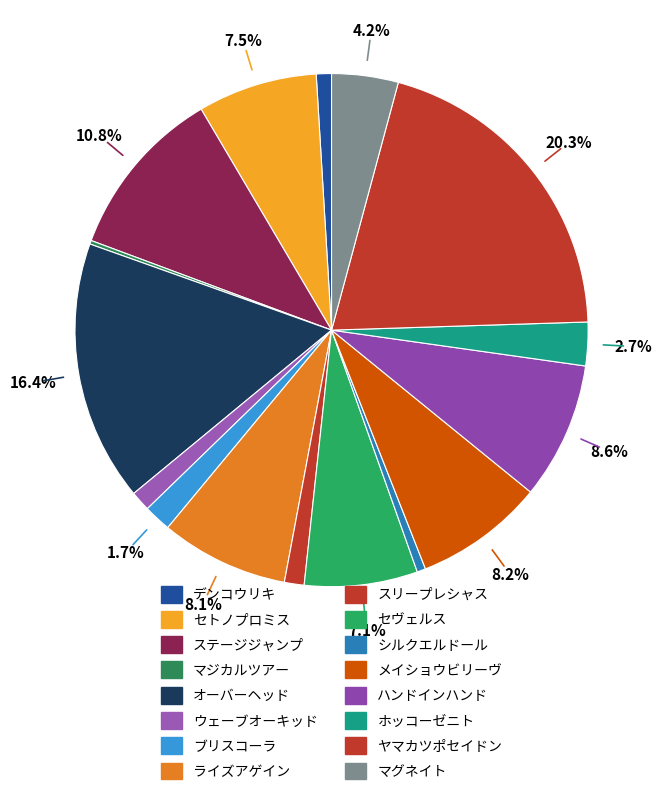

What percentage is NOT represented by スリープレシャス?

98.8%